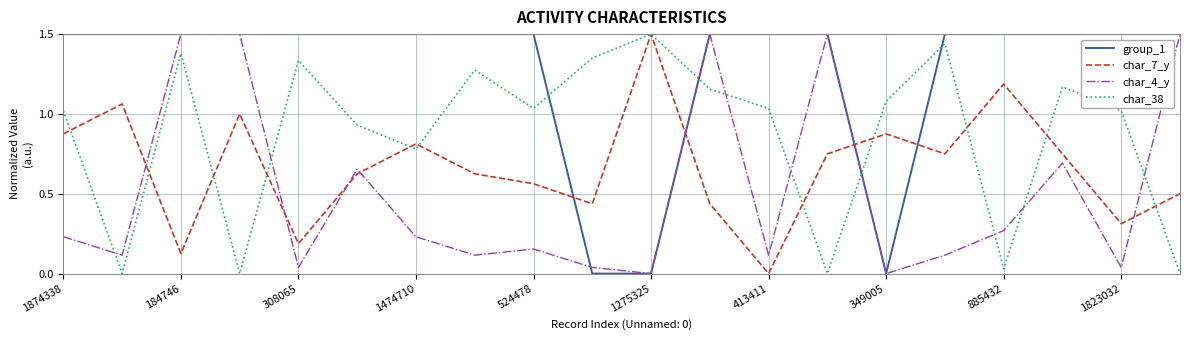

How many times do char_38 and char_4_y cross each other?

9